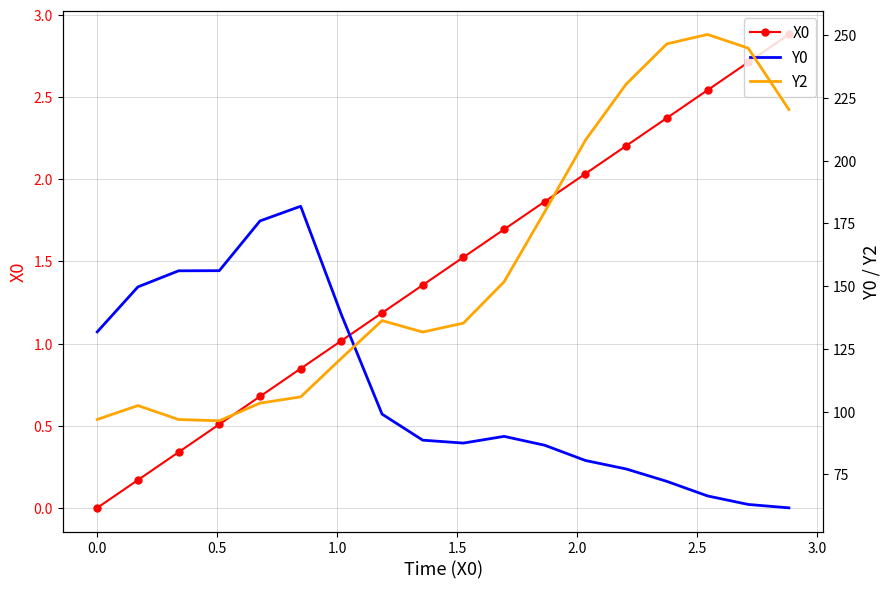

How many interior local valleys does the Y0 series have?

1